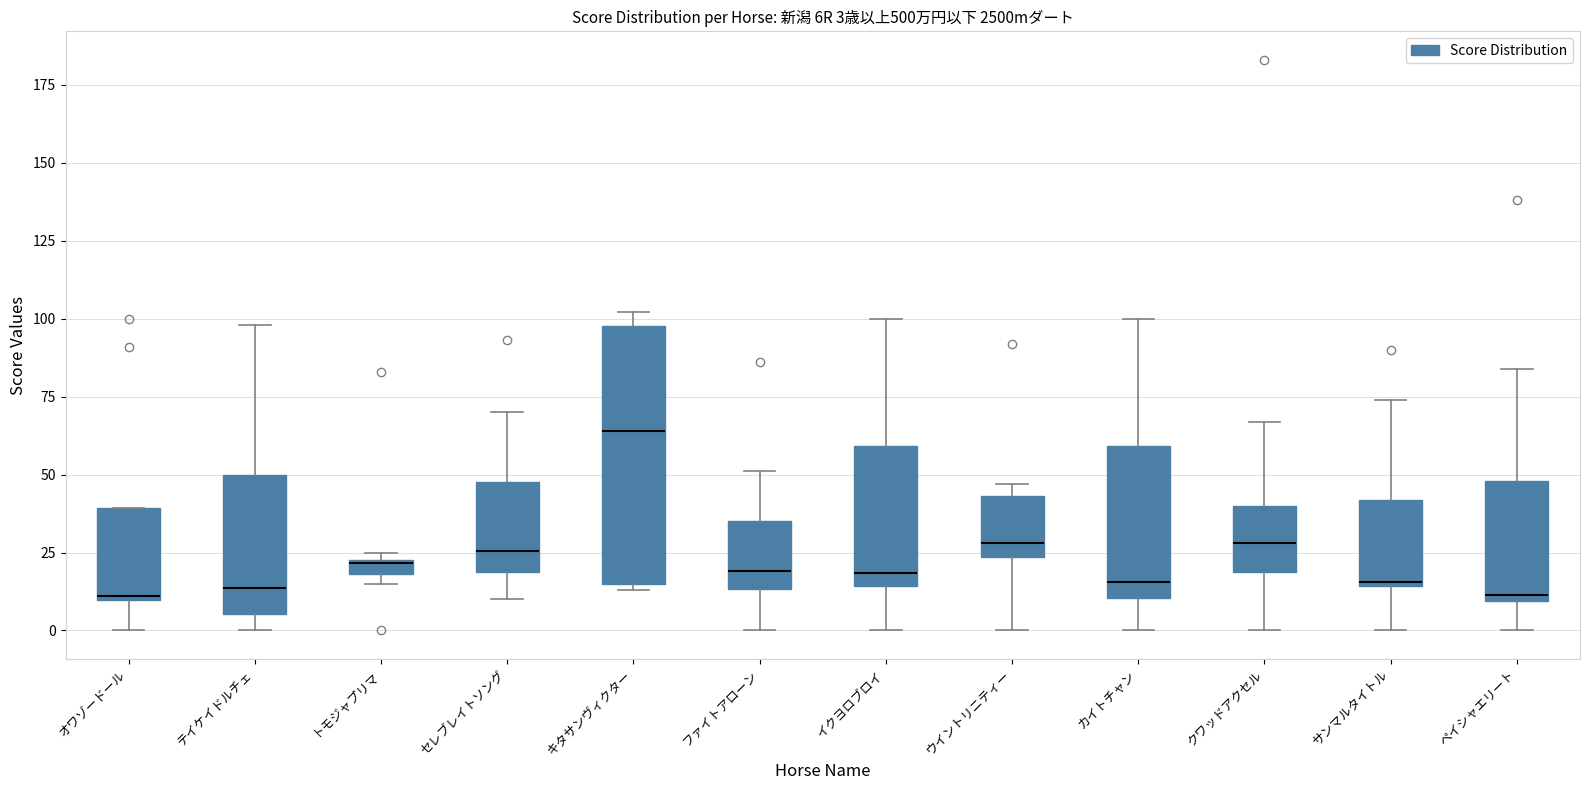

Which box is the tallest, from its lower edge to its upper edge?

キタサンヴィクター